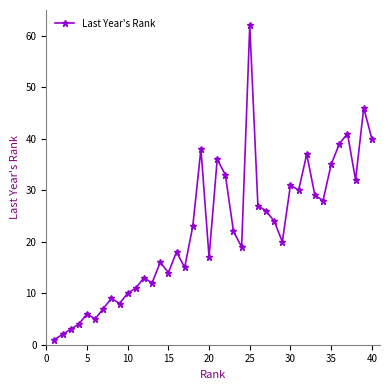

True or false: the data has more than 0 interior local peaks.

True